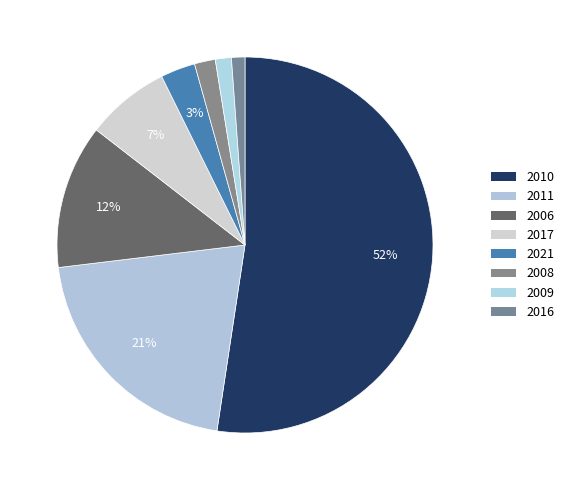

Count the number of slices in the pie.

8